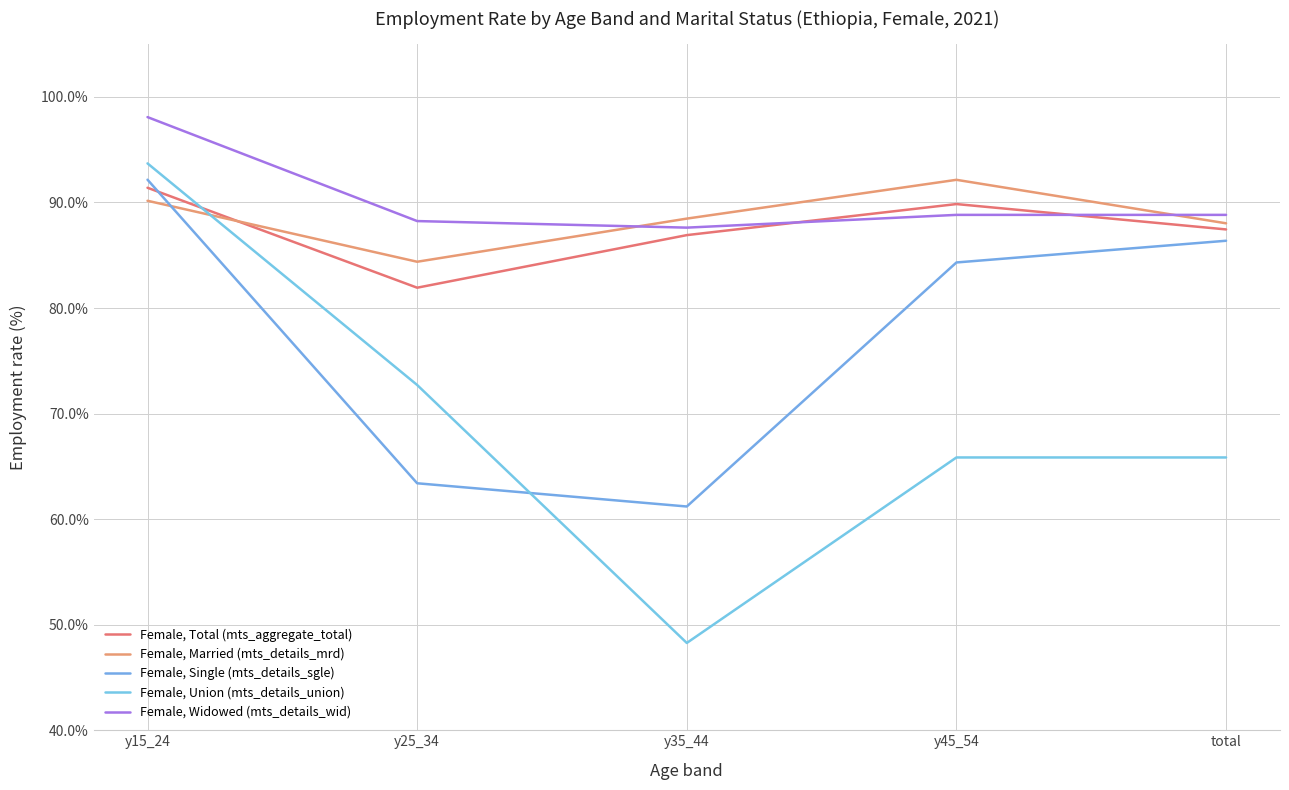

True or false: Female, Single (mts_details_sgle) has more than 2 points higher than both neighbors.

False